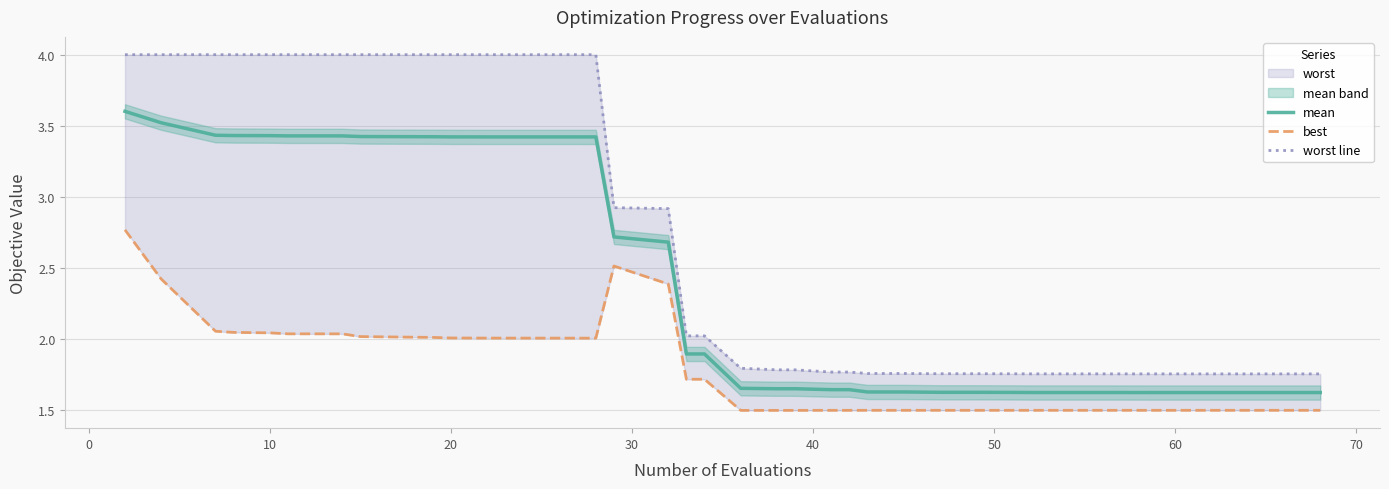

Which series has the largest total across all categories?

worst line